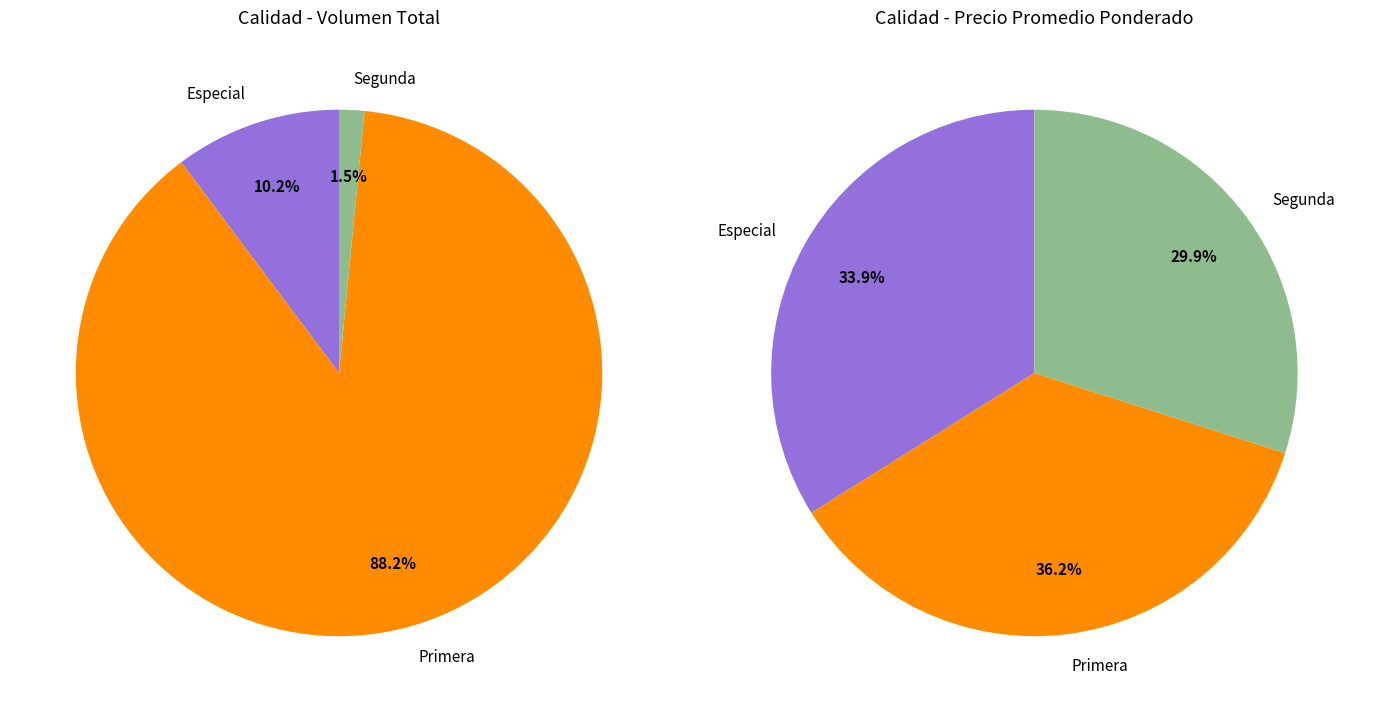

What percentage is the Segunda slice, to the nearest percent?

30%